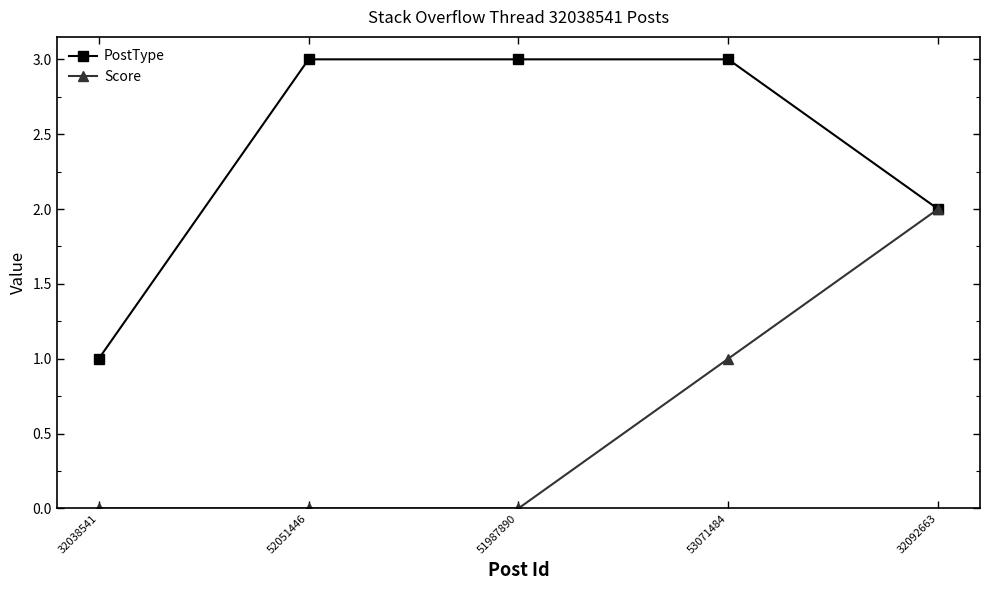

Reading left to right, list all the values displayed in this chart.

PostType: 1	3	3	3	2
Score: 0	0	0	1	2